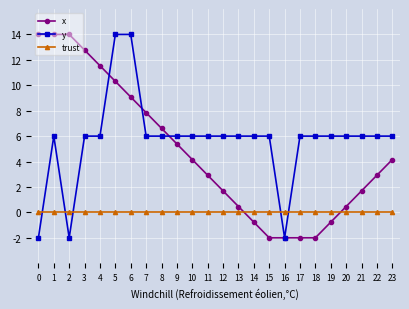

What is the greatest value displayed?

14.0